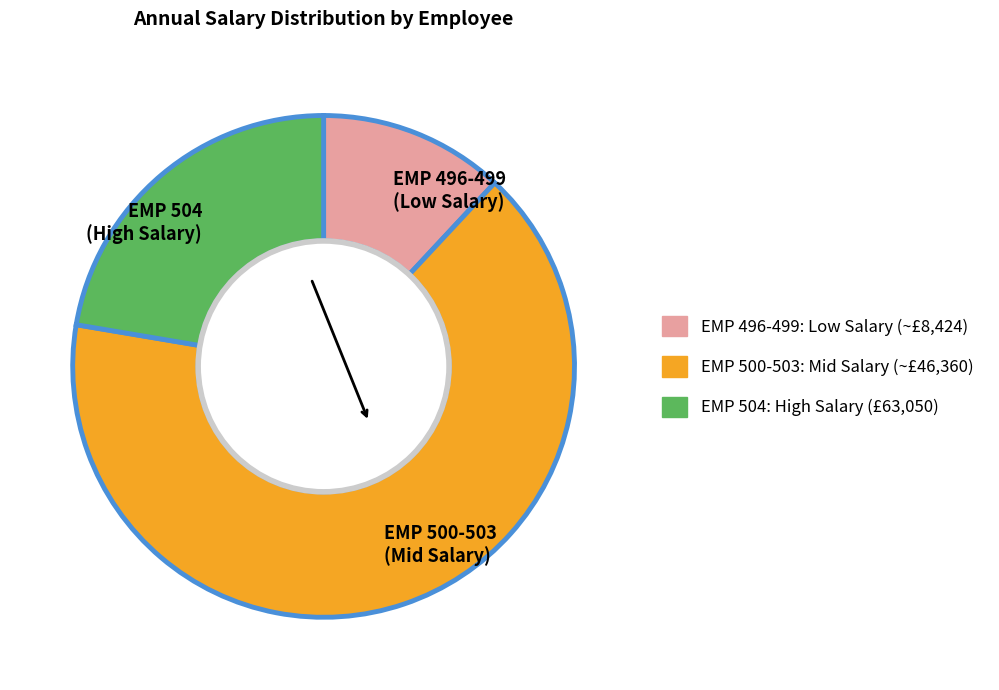

Is there any slice that represents more than half of the pie?

Yes